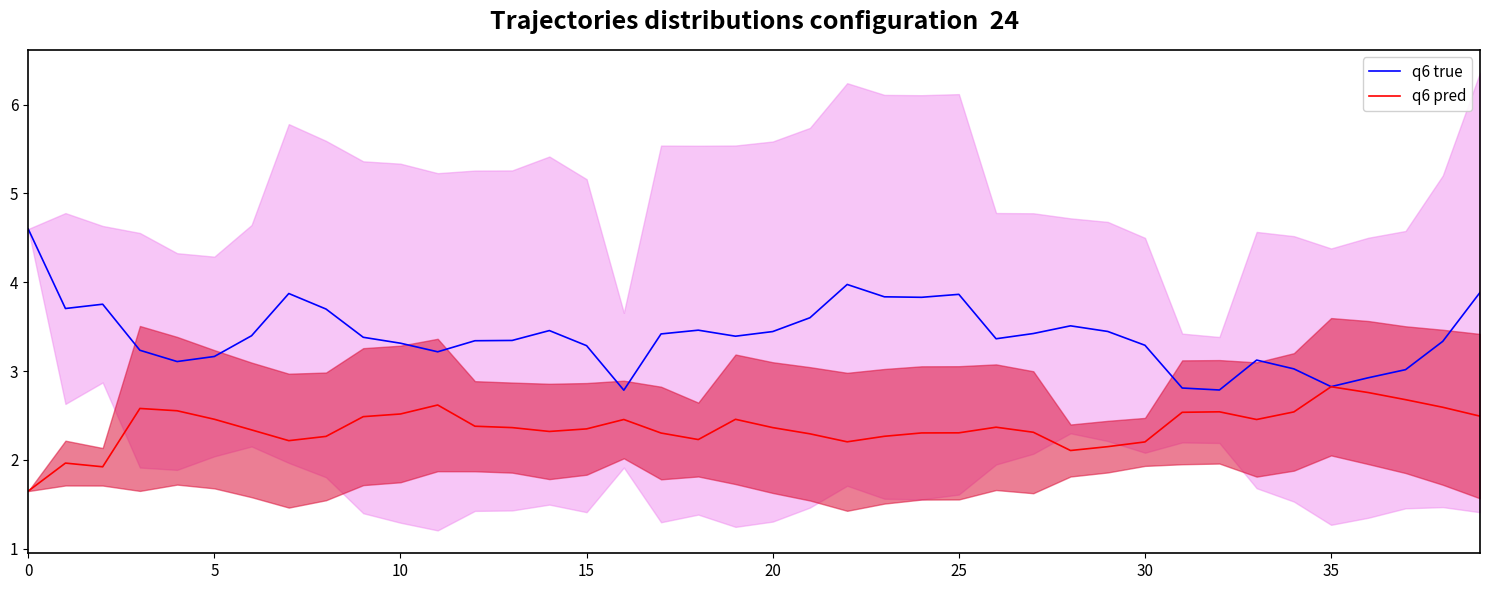

What is the label of the 27th point from the right?

13